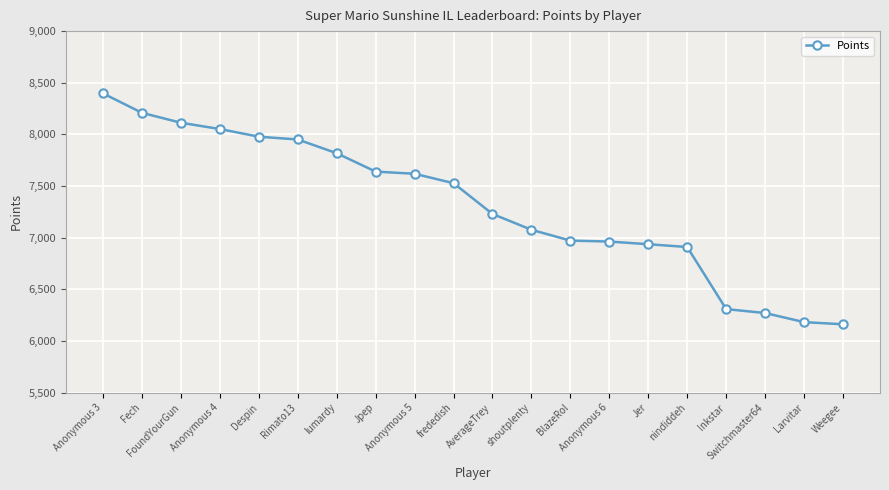

What is the difference between the maximum and minimum values?

2235